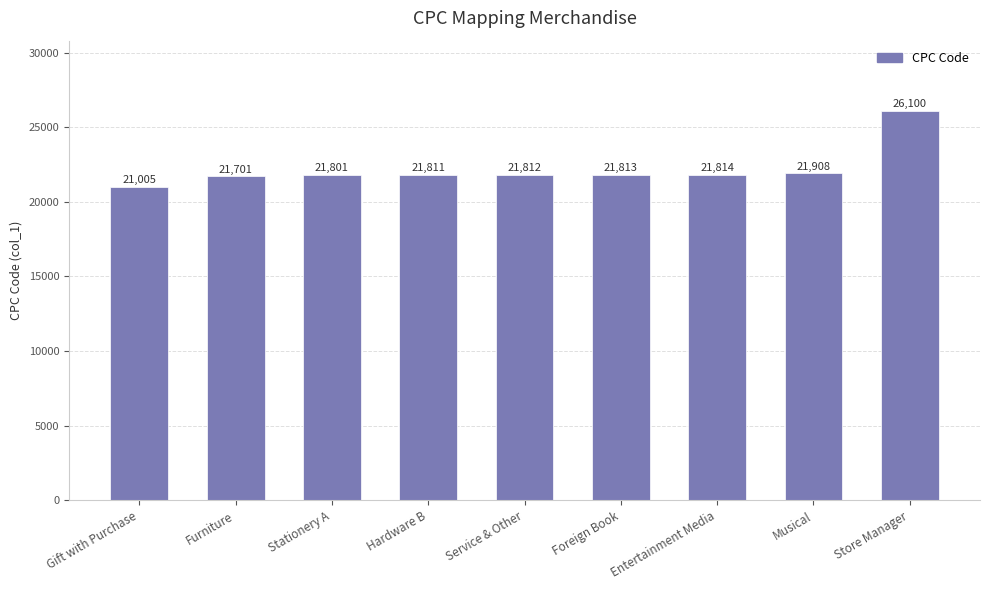

What is the value of the 3rd bar from the left?

21801